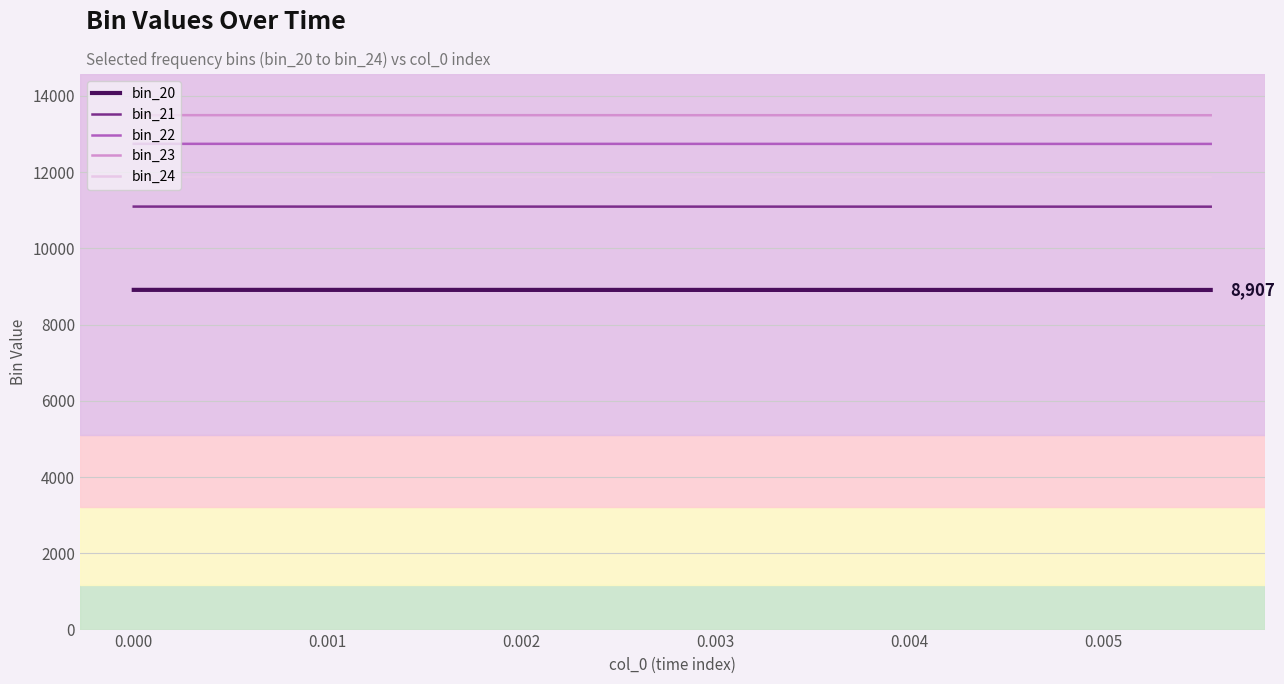

True or false: bin_23 and bin_20 intersect in this chart.

False